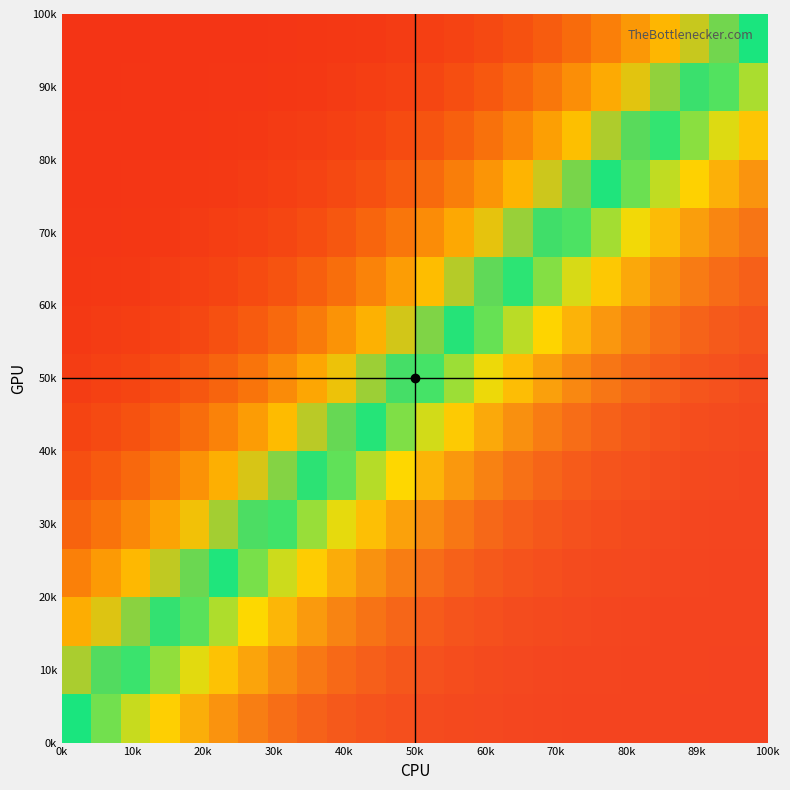

How many series are shown in this chart?

15